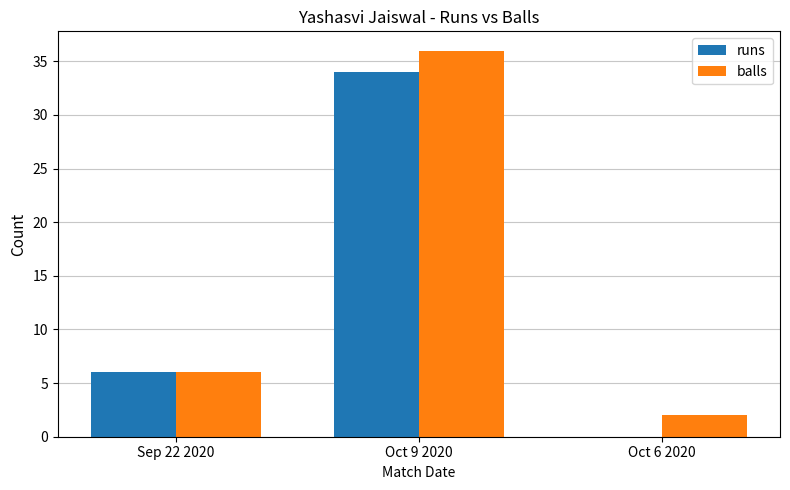

What is the sum of all balls values?

44